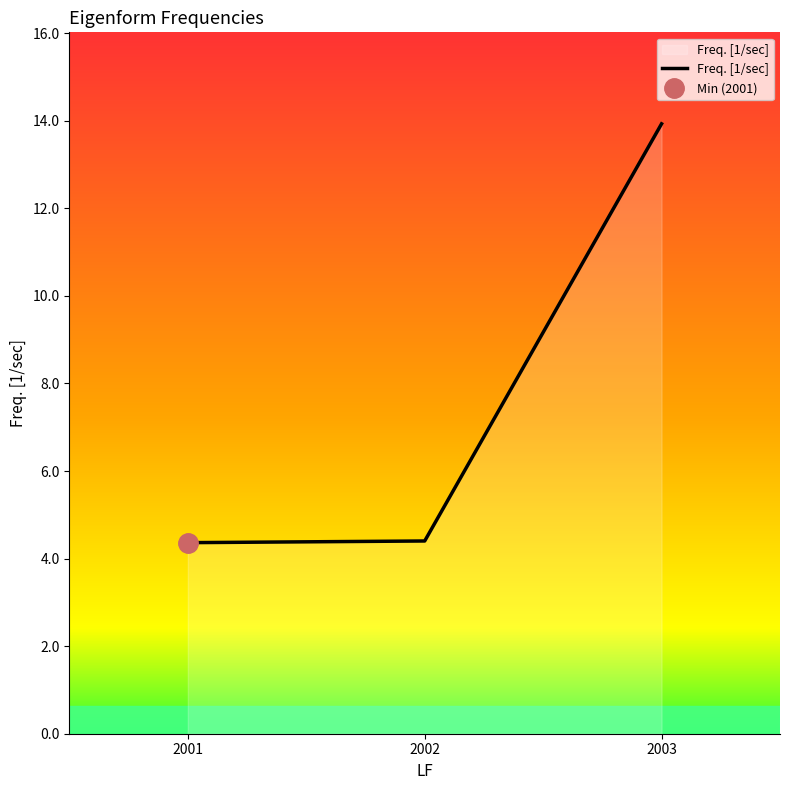

What is the value of the 1st point from the left?

4.4